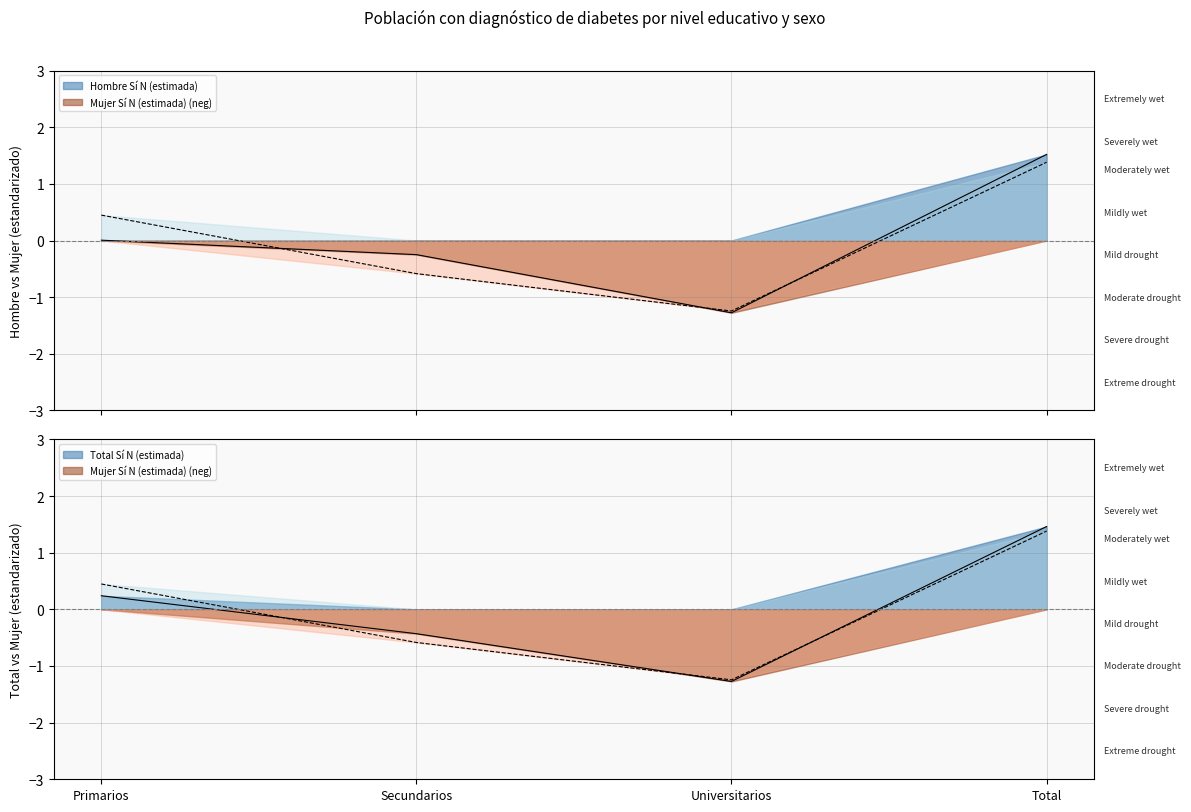

Where is Hombre Sí N (estimada) nearest to the value 0?

Primarios